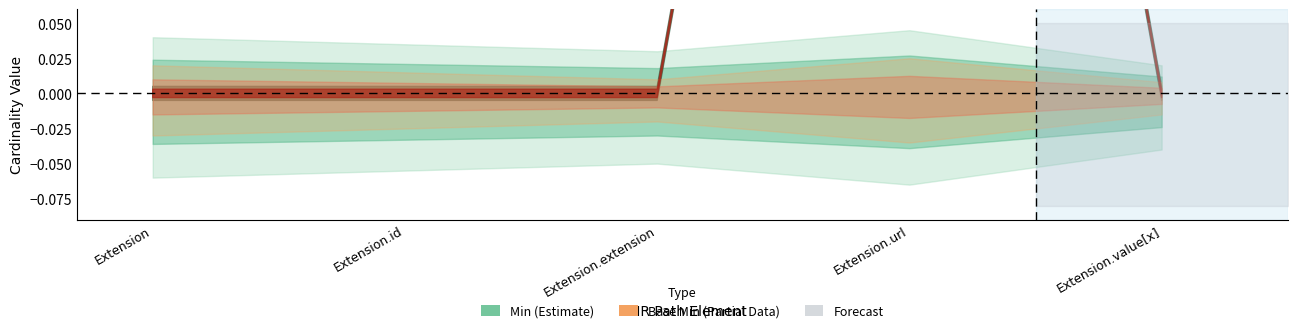

True or false: Base Min has a value of 0 at Extension.id.

False